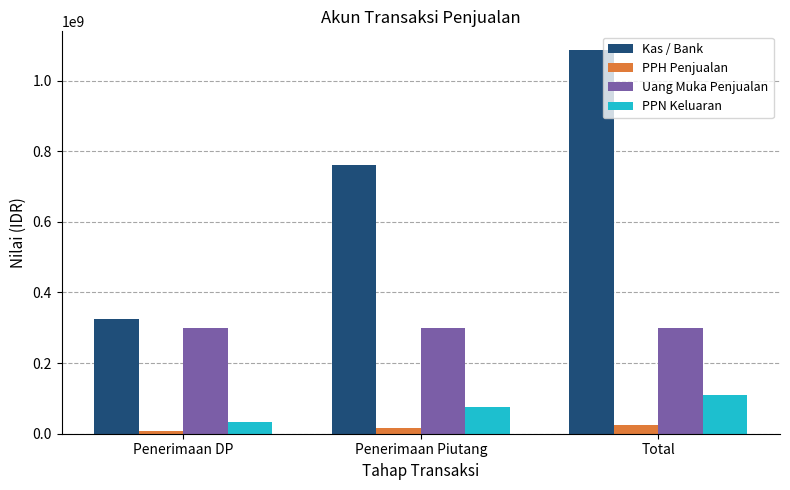

List the labels in order of Kas / Bank value, smallest first.

Penerimaan DP, Penerimaan Piutang, Total